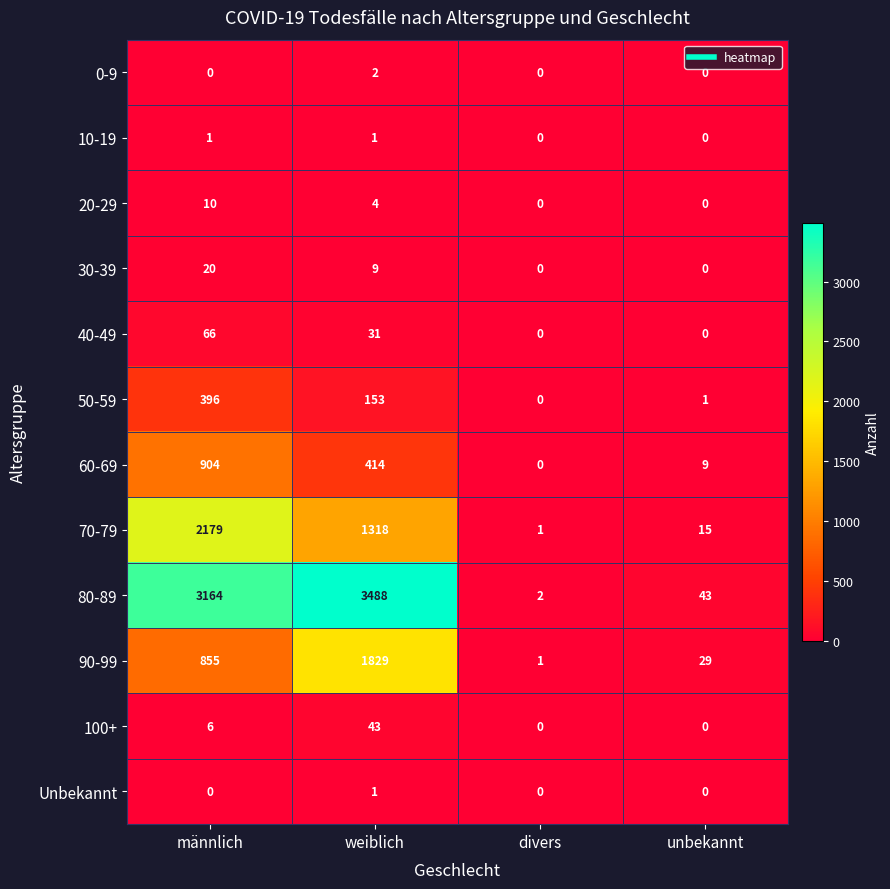

What is the difference between the 40-49 values at männlich and divers?

66